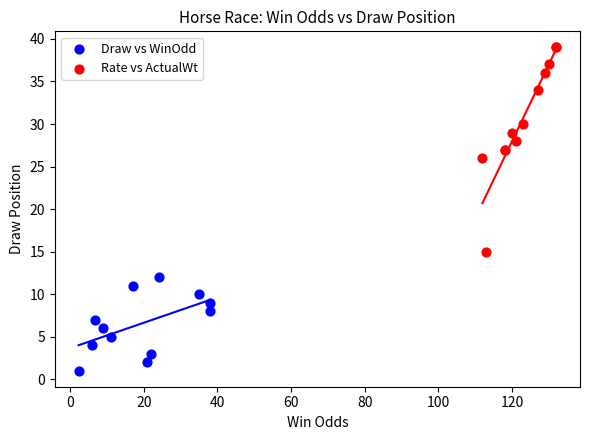

Which series reaches the minimum Y coordinate?

Draw vs WinOdd